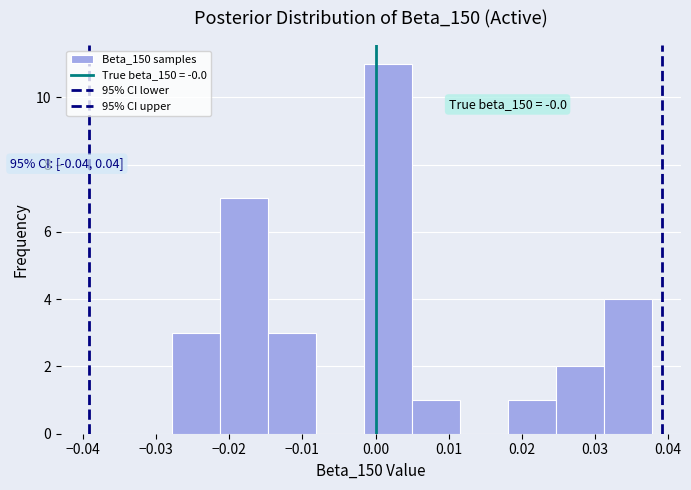

Which range on the x-axis has the tallest bar?

-0.002 to 0.005